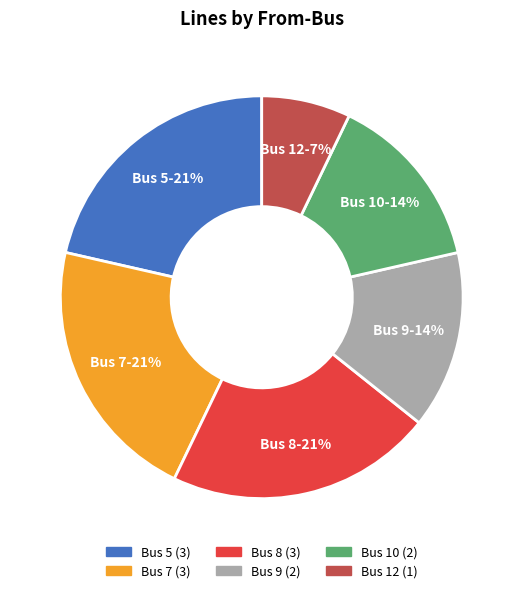

To the nearest percent, what is the average slice percentage?

17%